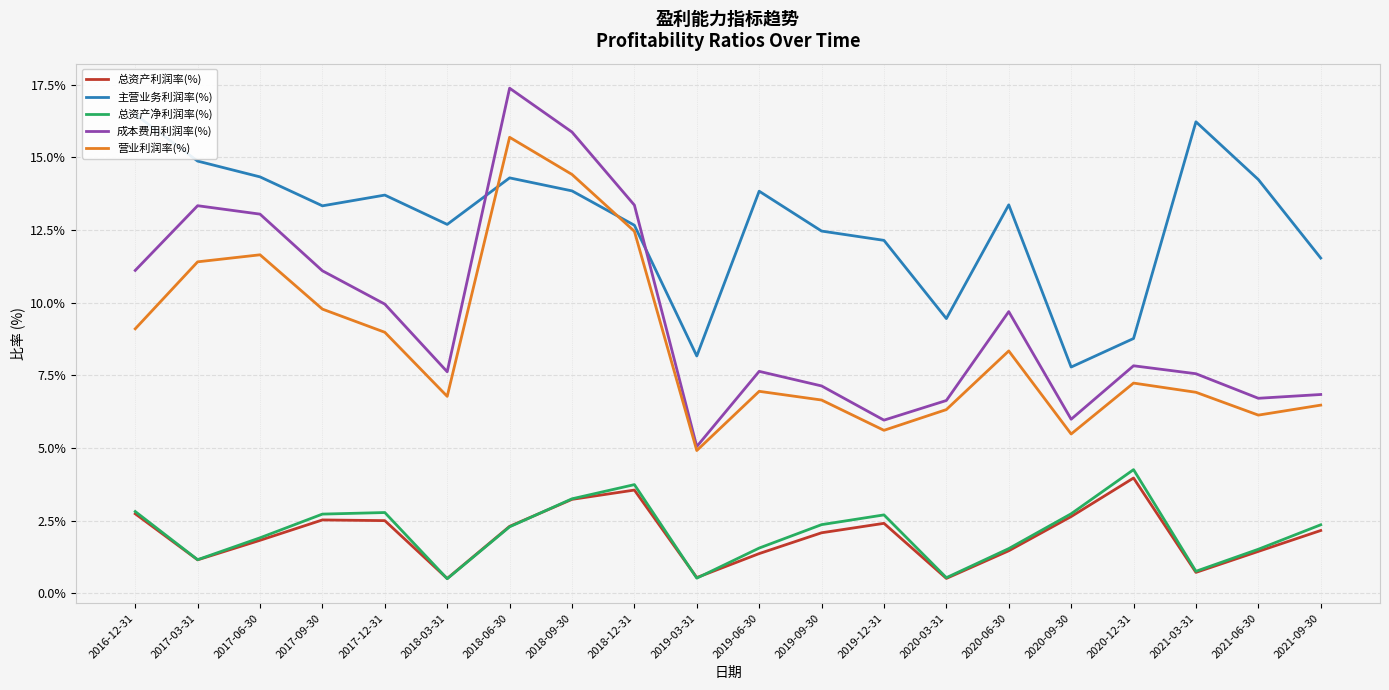

Which series has the largest total across all categories?

主营业务利润率(%)